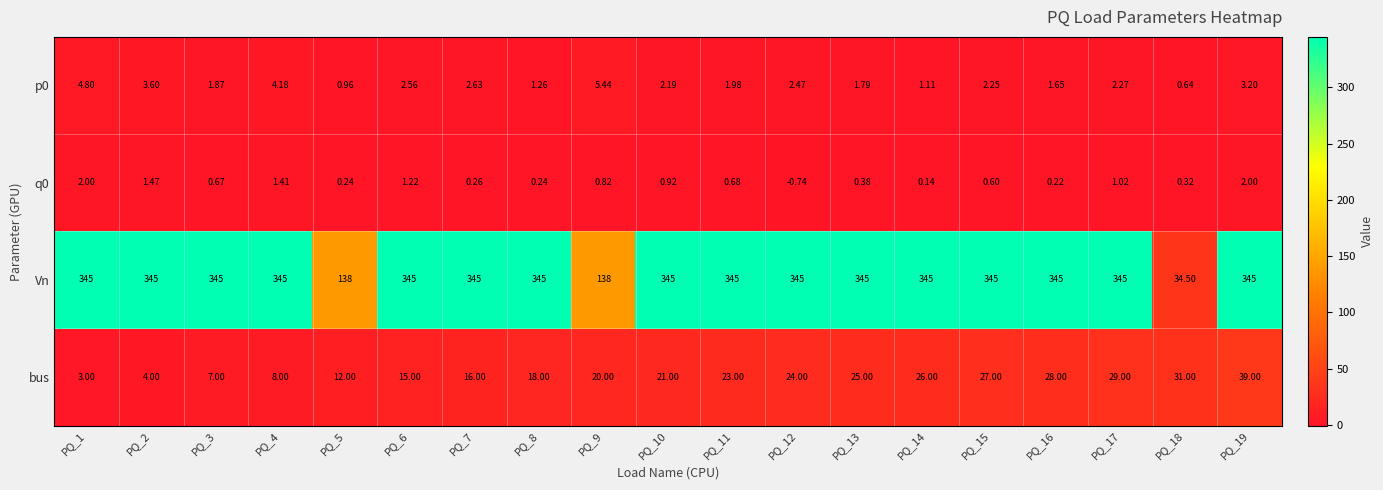

At which category is the sum across all series the highest?

PQ_19